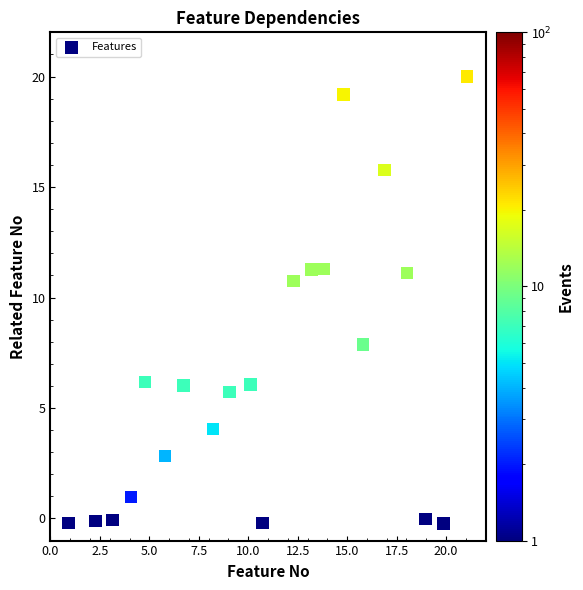

What Y value in the scatter plot is closest to 9?

7.9